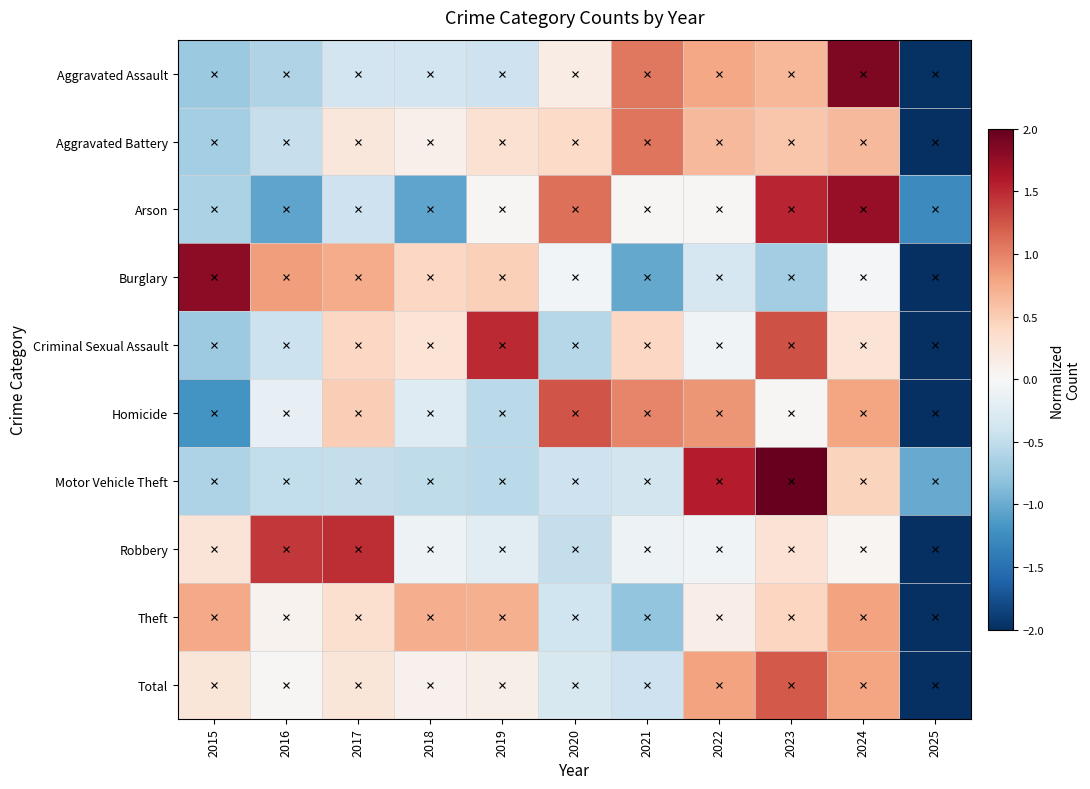

Rank the series by their maximum value, from lowest to highest.

Theft, Aggravated Battery, Total, Homicide, Robbery, Criminal Sexual Assault, Arson, Burglary, Aggravated Assault, Motor Vehicle Theft